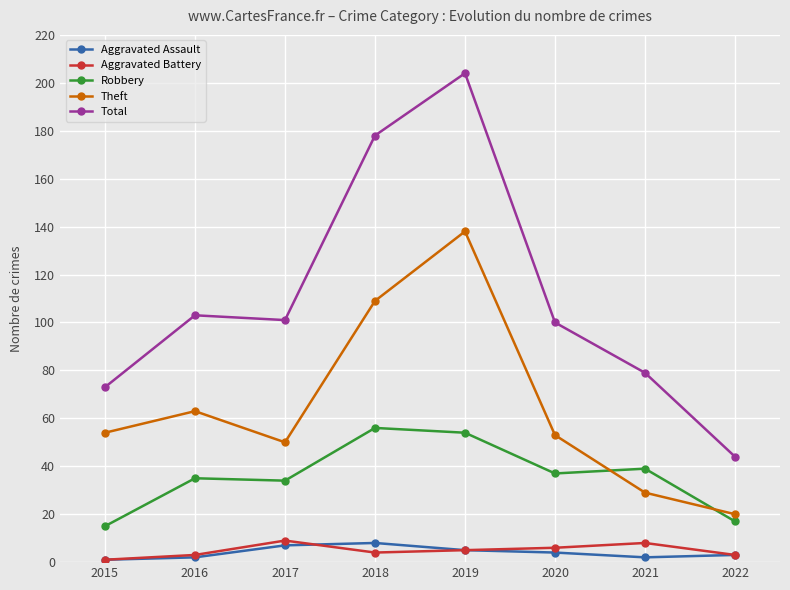

What is the difference between the maximum and minimum values in the Aggravated Assault series?

7